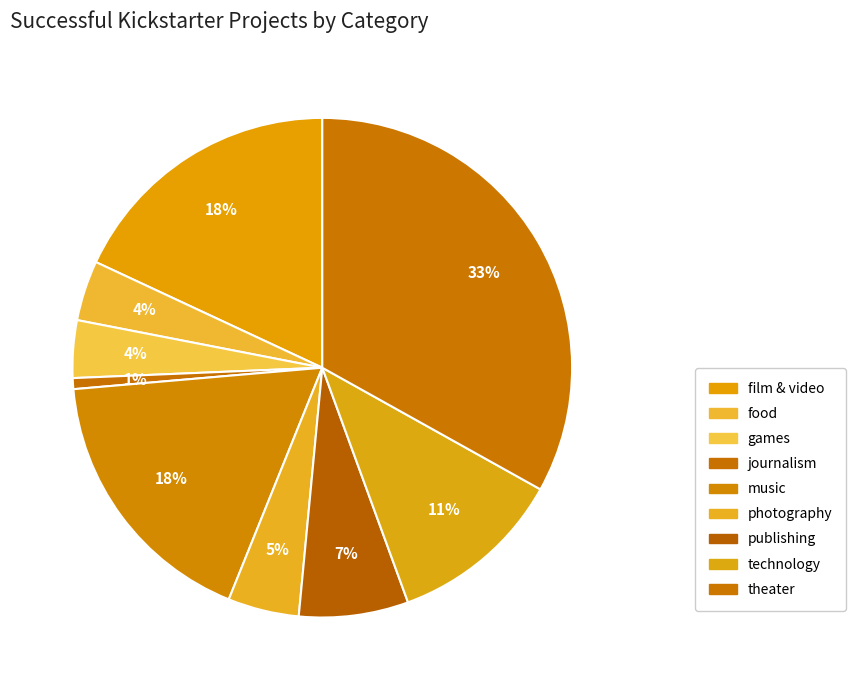

To the nearest percent, what is the combined percentage of film & video and theater?

51%